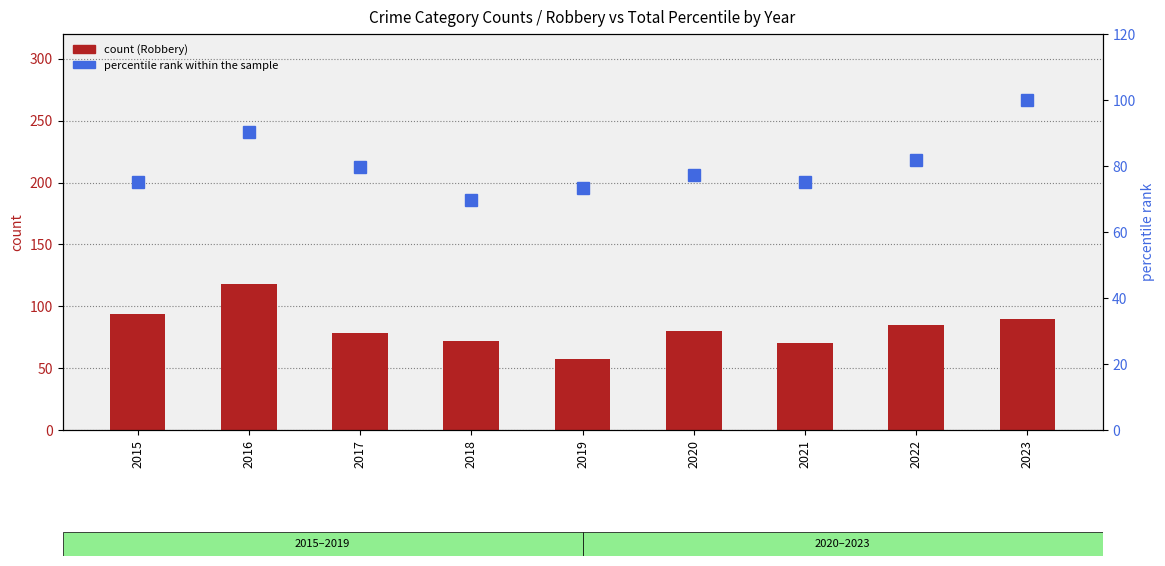

List the series in order of their overall mean, highest first.

count (Robbery), percentile rank within the sample